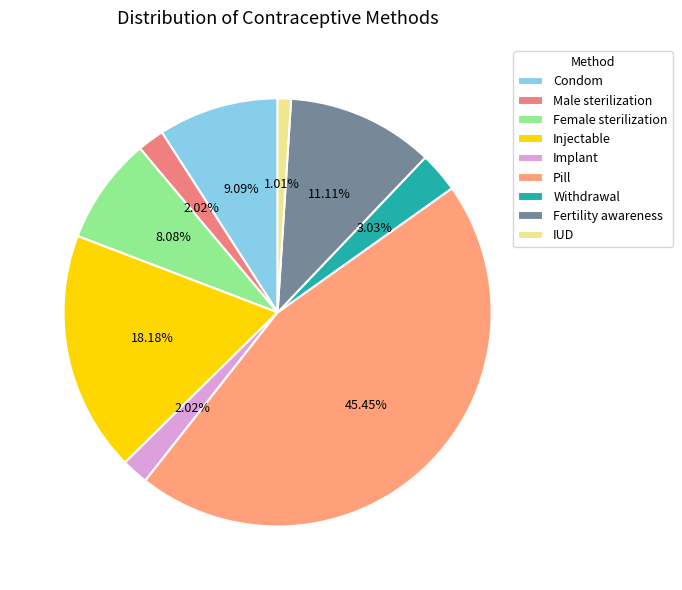

To the nearest percent, what portion does Injectable represent?

18%